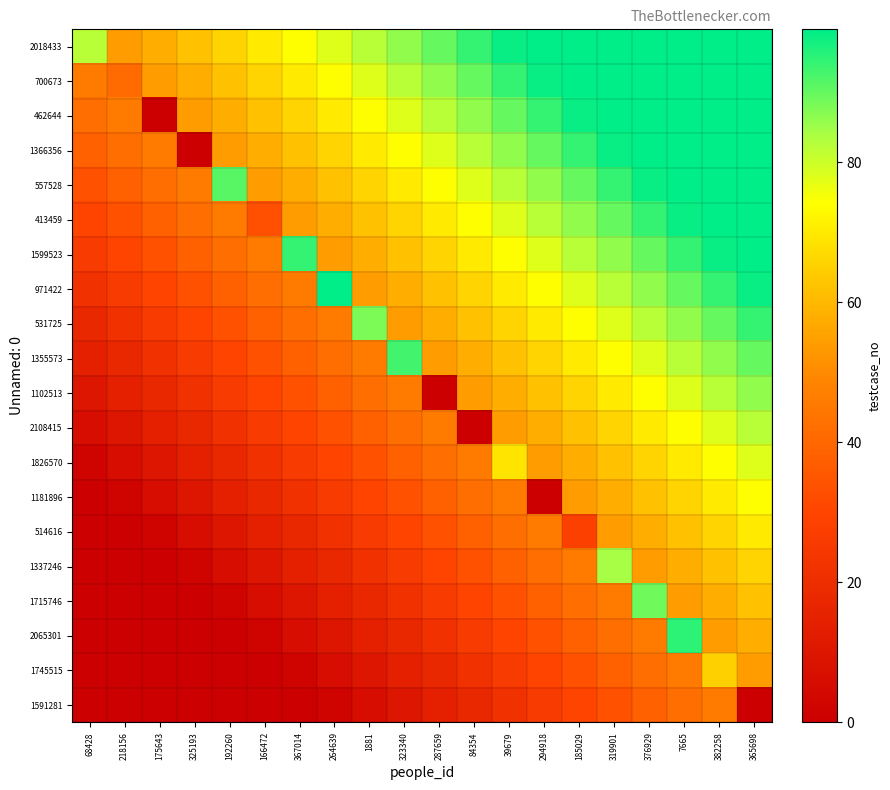

At which category does the chart reach its minimum across all series?

175643